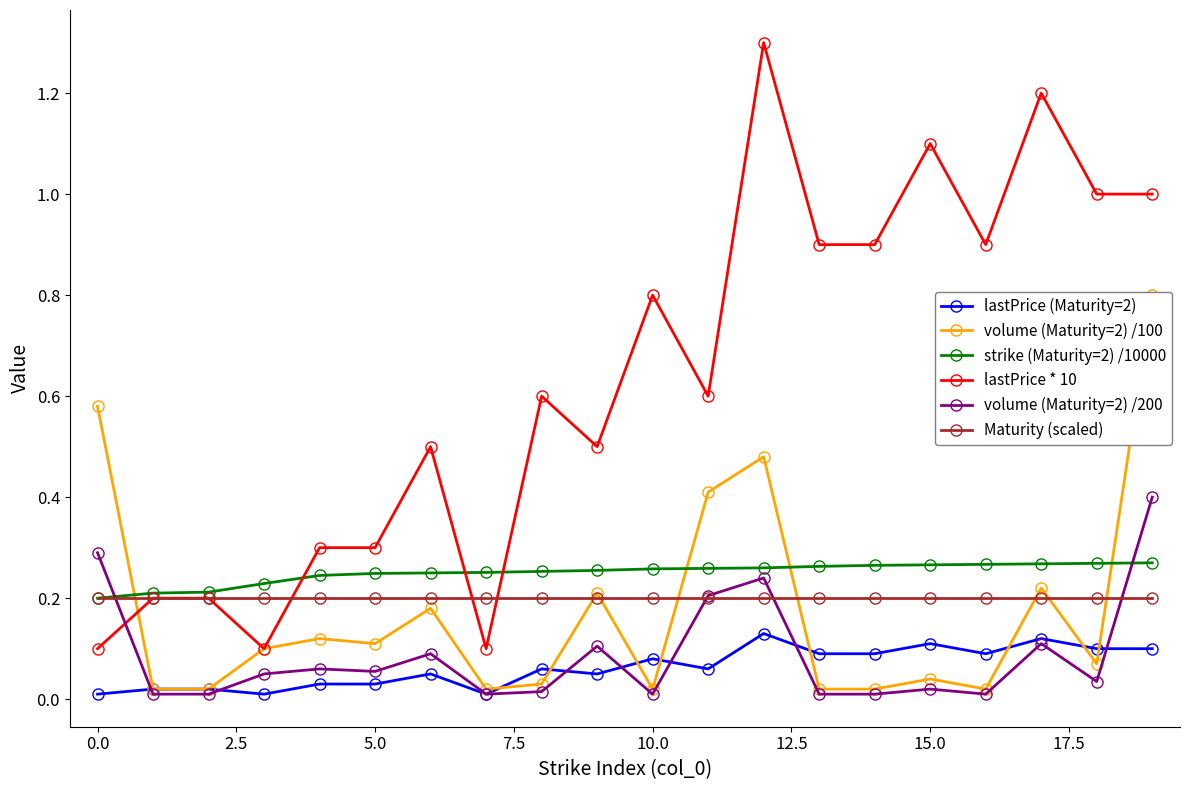

True or false: lastPrice (Maturity=2) has more than 0 points higher than both neighbors.

True